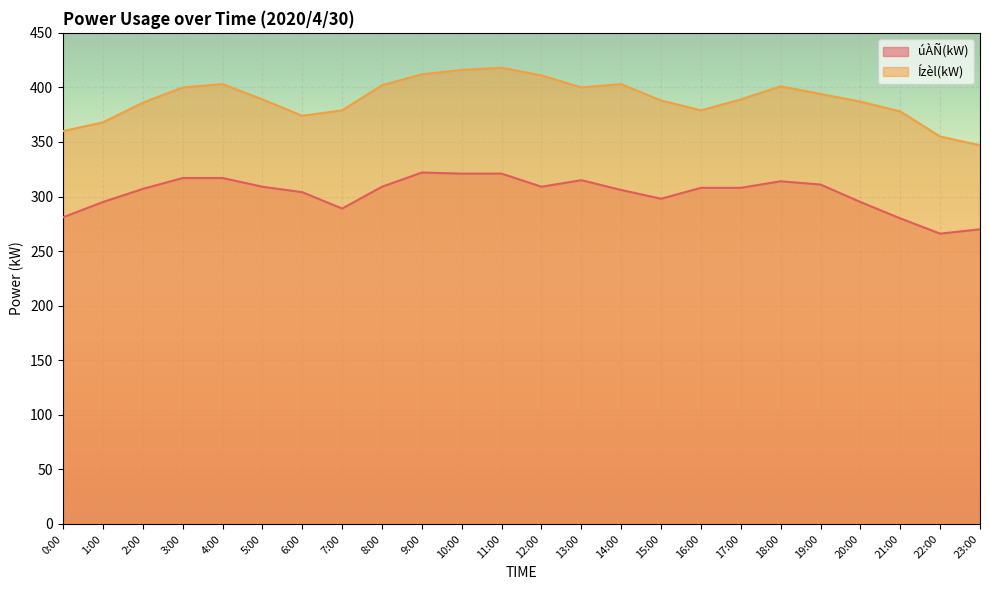

True or false: Ízèl(kW) and úÀÑ(kW) intersect in this chart.

False